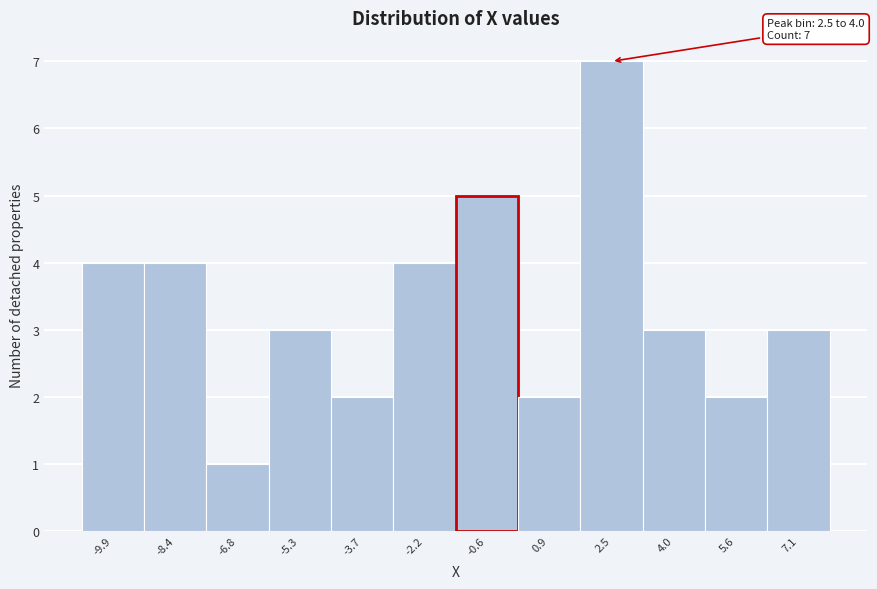

Reading left to right, extract all data points from this chart.

-9.9=4	-8.4=4	-6.8=1	-5.3=3	-3.7=2	-2.2=4	-0.6=5	0.9=2	2.5=7	4.0=3	5.6=2	7.1=3